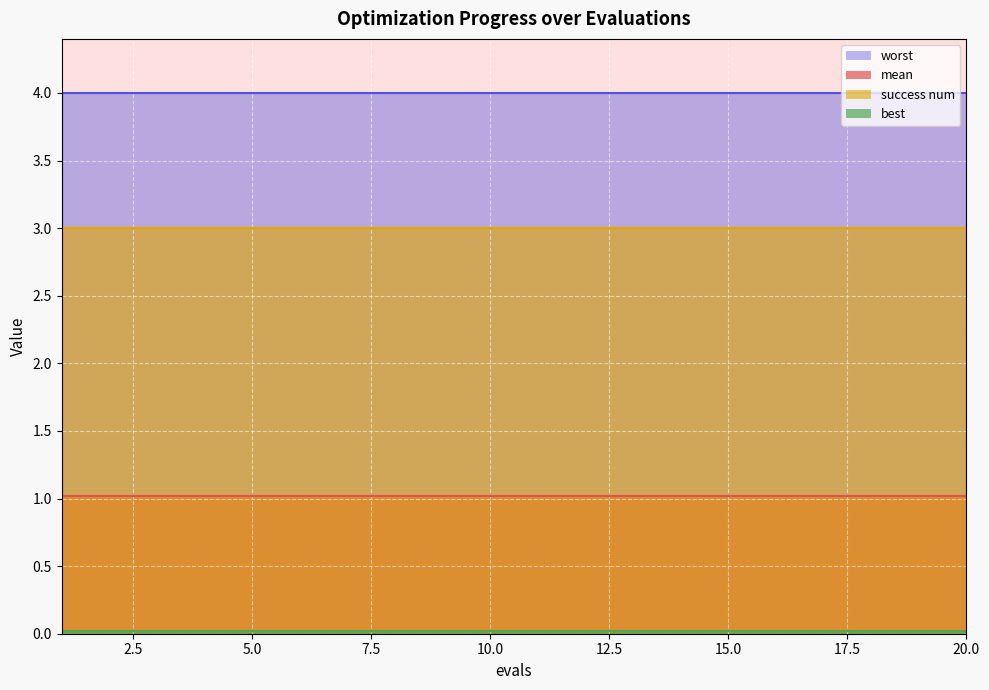

What is the value of the worst point at the 14th from the left?

4.0